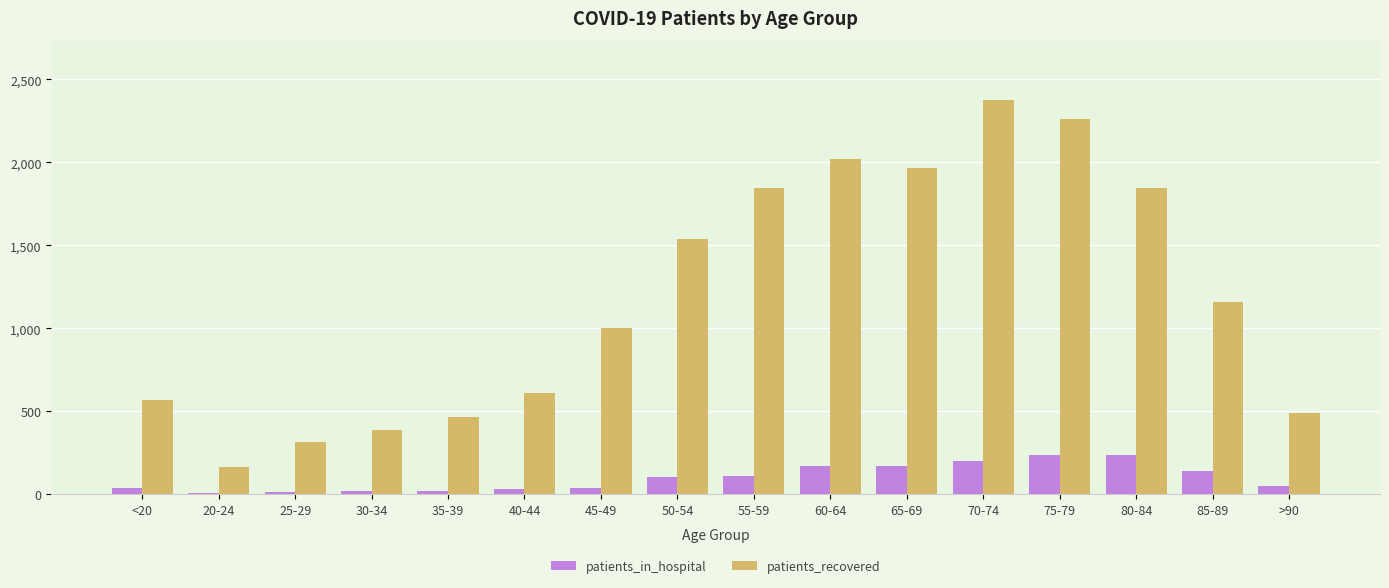

Between 20-24 and 65-69, which series saw the biggest shift?

patients_recovered